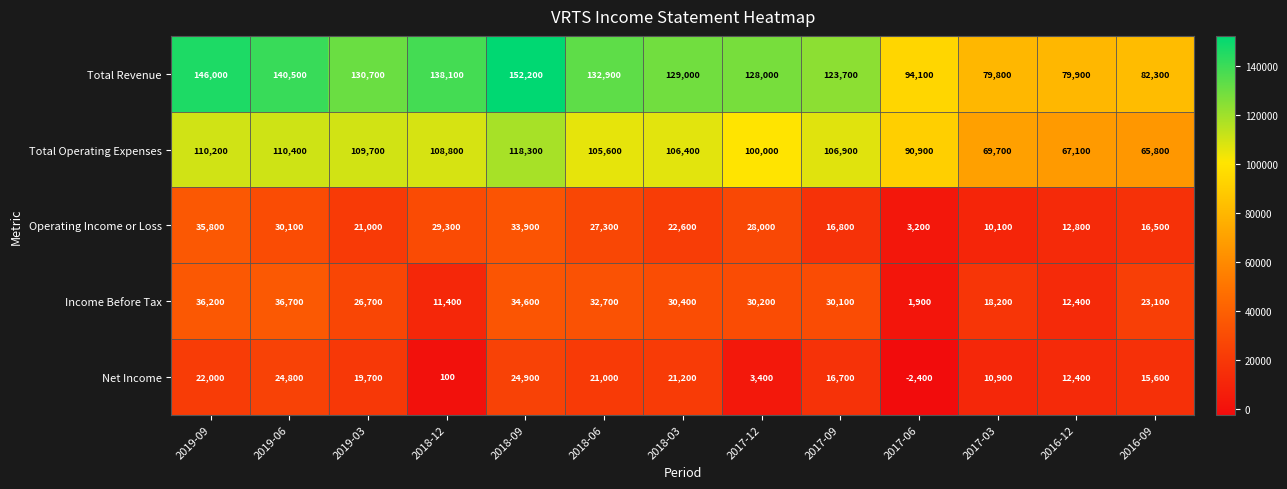

Rank the series by their maximum value, from highest to lowest.

Total Revenue, Total Operating Expenses, Income Before Tax, Operating Income or Loss, Net Income